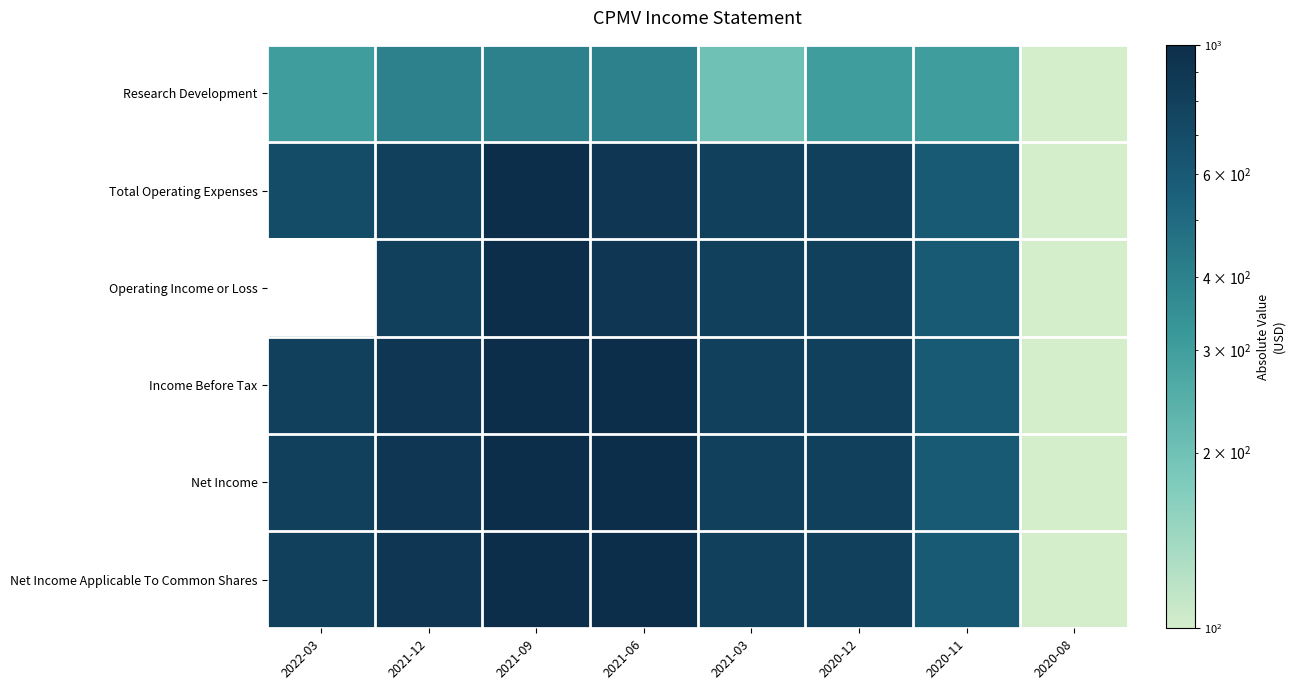

The Net Income series shows 1229.5 at 2021-03. True or false?

False